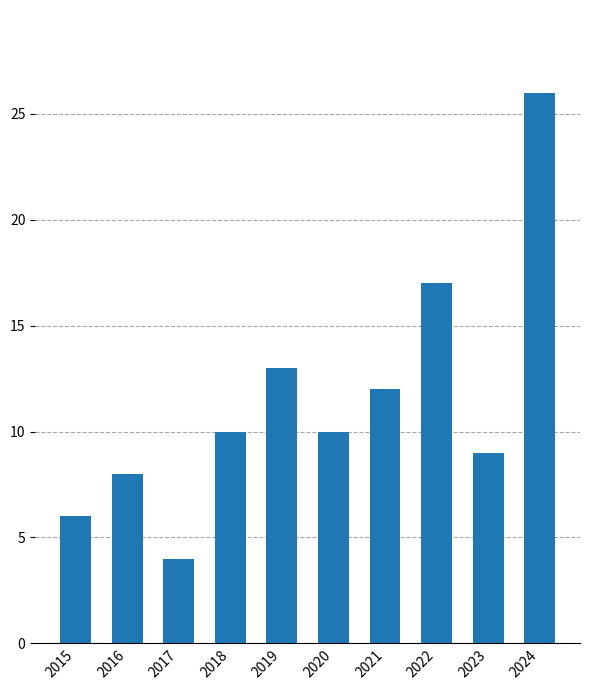

How many bars are there in total?

10